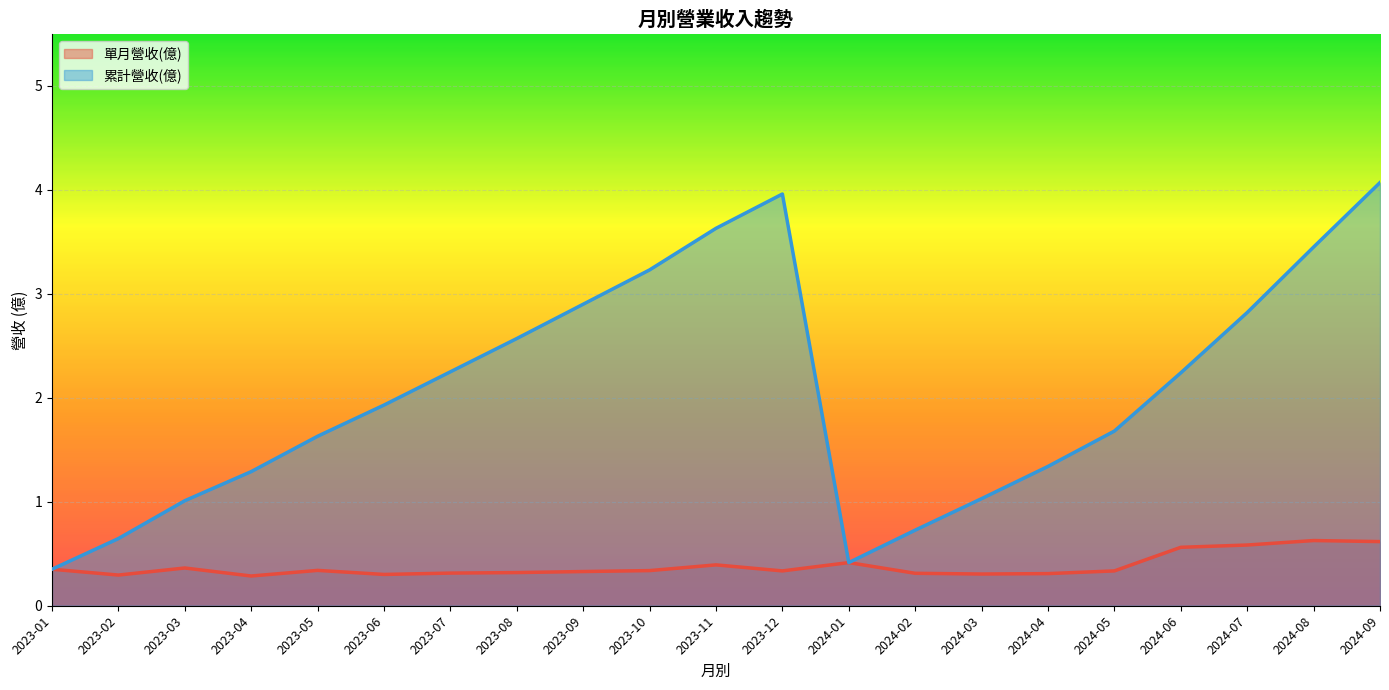

Reading left to right, transcribe all the data shown in this chart.

單月營收(億): 2024-09=0.6	2024-08=0.6	2024-07=0.6	2024-06=0.6	2024-05=0.3	2024-04=0.3	2024-03=0.3	2024-02=0.3	2024-01=0.4	2023-12=0.3	2023-11=0.4	2023-10=0.3	2023-09=0.3	2023-08=0.3	2023-07=0.3	2023-06=0.3	2023-05=0.3	2023-04=0.3	2023-03=0.4	2023-02=0.3	2023-01=0.4
累計營收(億): 2024-09=4.1	2024-08=3.5	2024-07=2.8	2024-06=2.2	2024-05=1.7	2024-04=1.3	2024-03=1.0	2024-02=0.7	2024-01=0.4	2023-12=4.0	2023-11=3.6	2023-10=3.2	2023-09=2.9	2023-08=2.6	2023-07=2.2	2023-06=1.9	2023-05=1.6	2023-04=1.3	2023-03=1.0	2023-02=0.6	2023-01=0.4